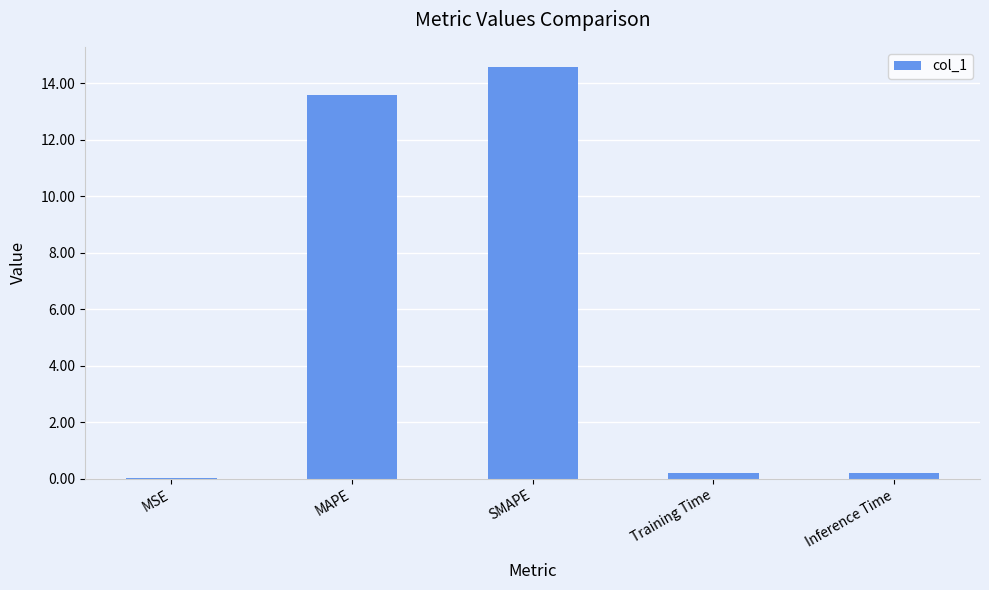

The chart shows a value of 14.6 at SMAPE. True or false?

True